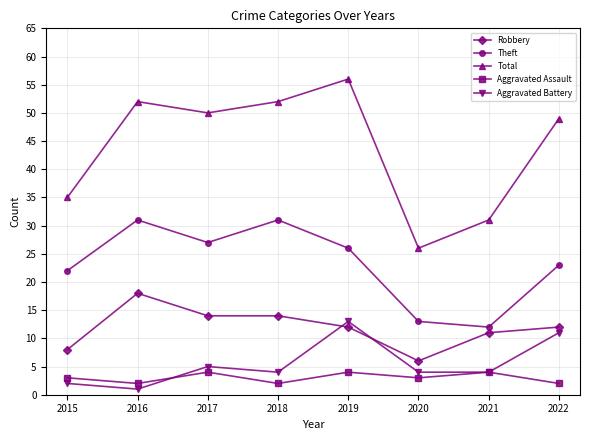

What is the difference between the second highest and minimum values in the Aggravated Assault series?

2